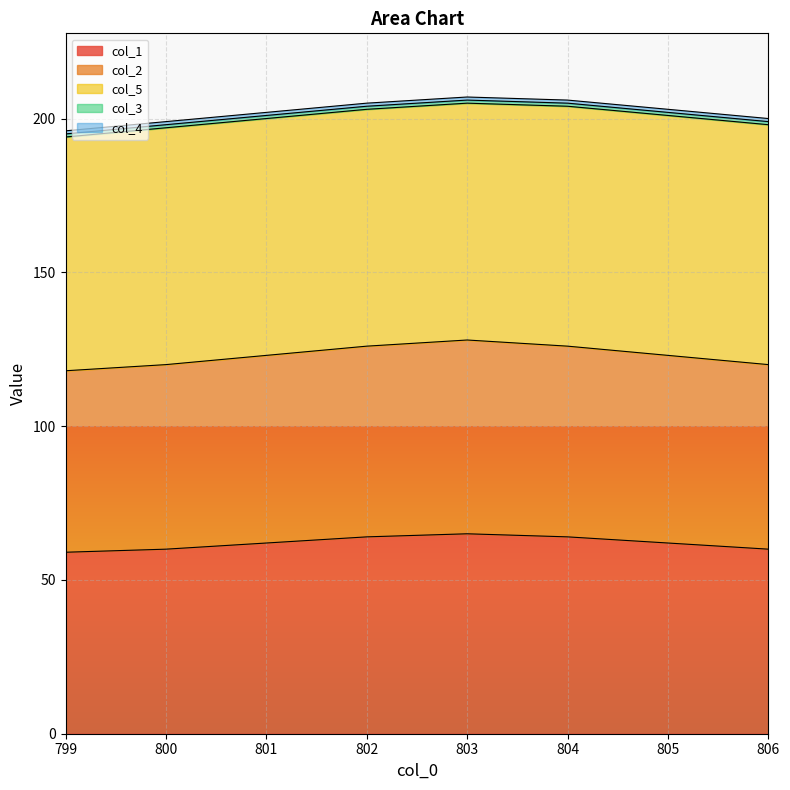

How many lines are shown in the chart?

5